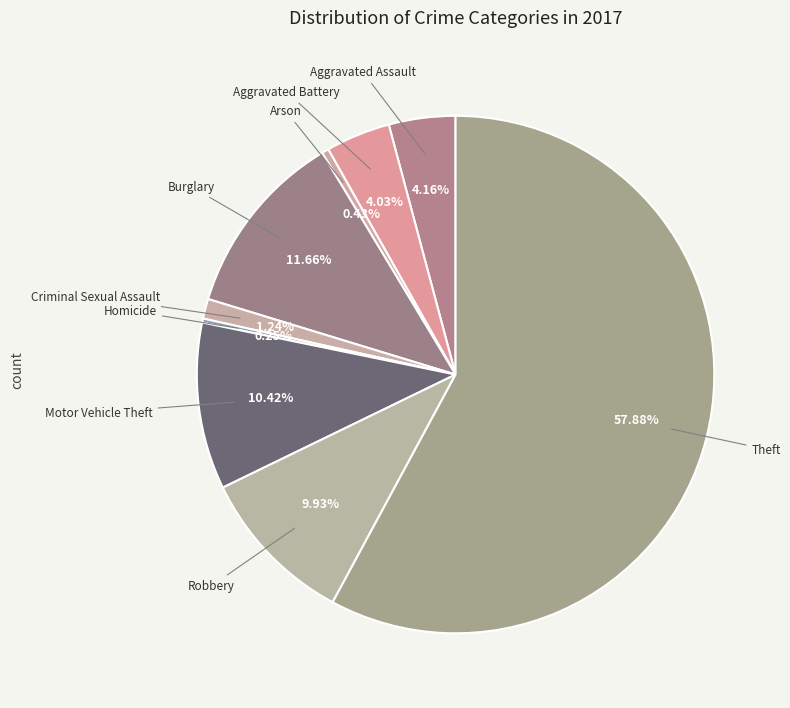

Which category has the biggest portion of the pie?

Theft